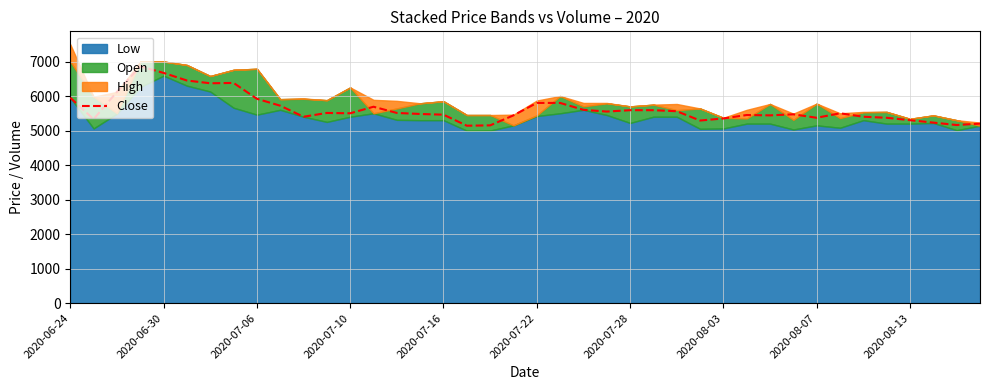

What is the lowest value of the Close series?

5140